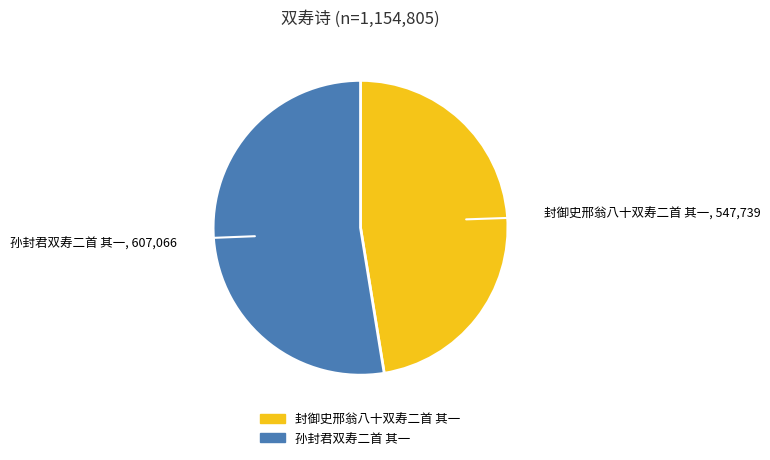

Do 孙封君双寿二首 其一 and 封御史邢翁八十双寿二首 其一 together represent more than half of the pie?

Yes